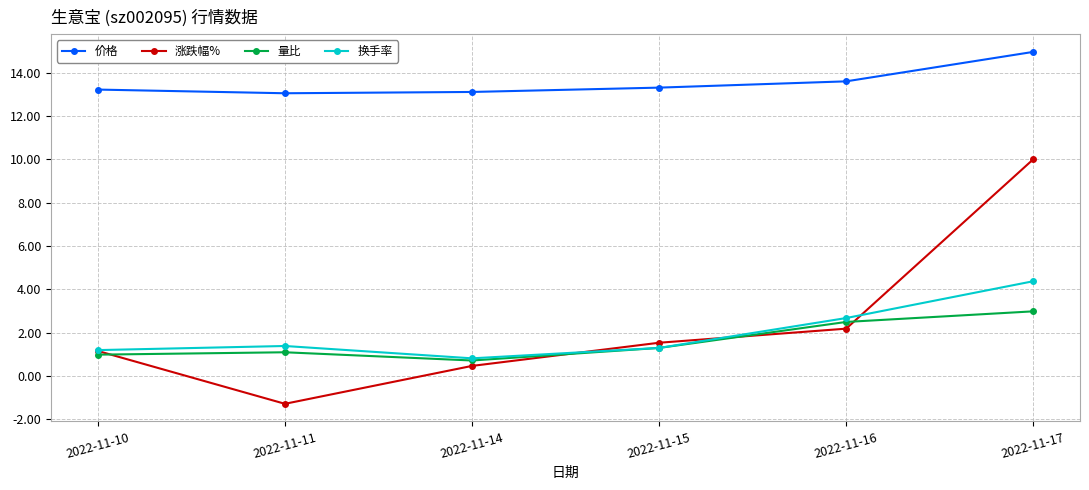

At which label does 涨跌幅% reach its minimum?

2022-11-11